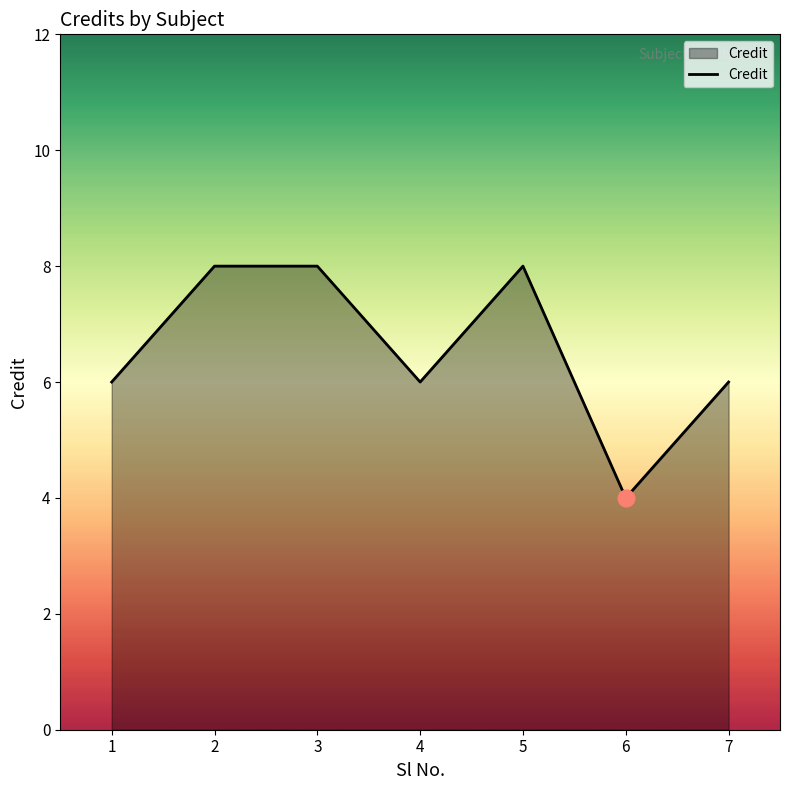

What is the maximum value shown in the chart?

8